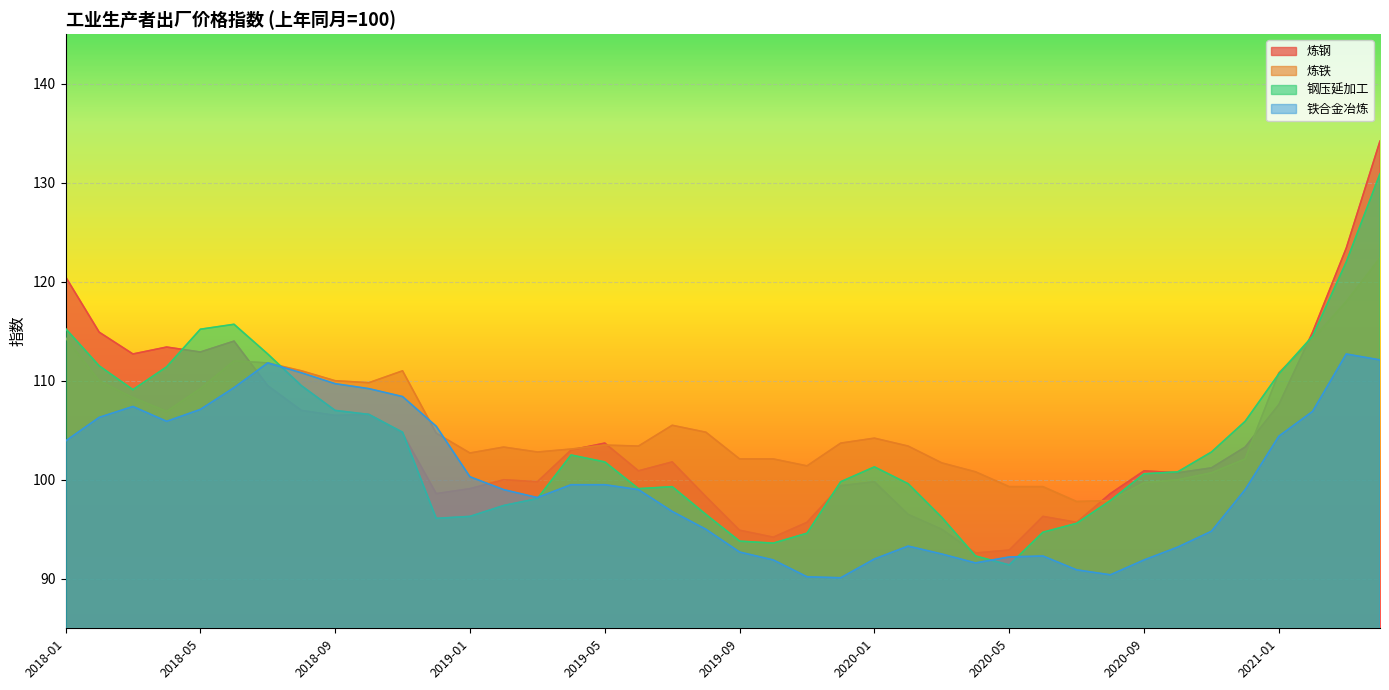

What is the difference between the maximum and minimum values in the 炼铁 series?

24.6